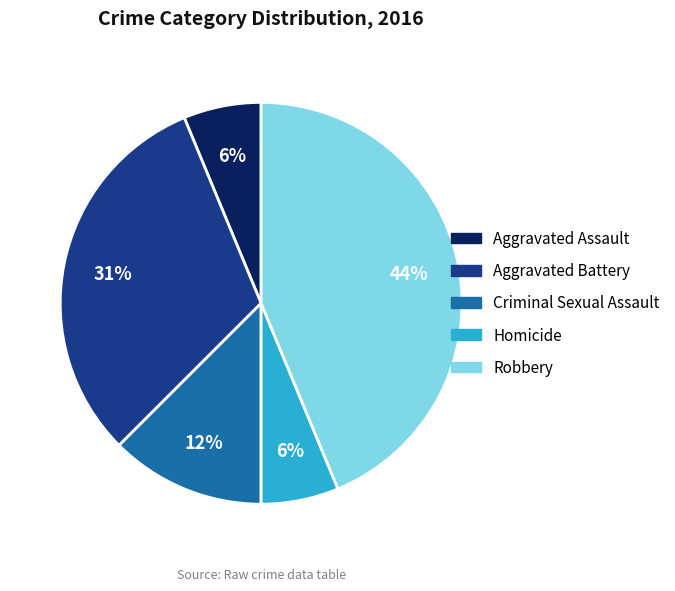

Which slice is the largest?

Robbery